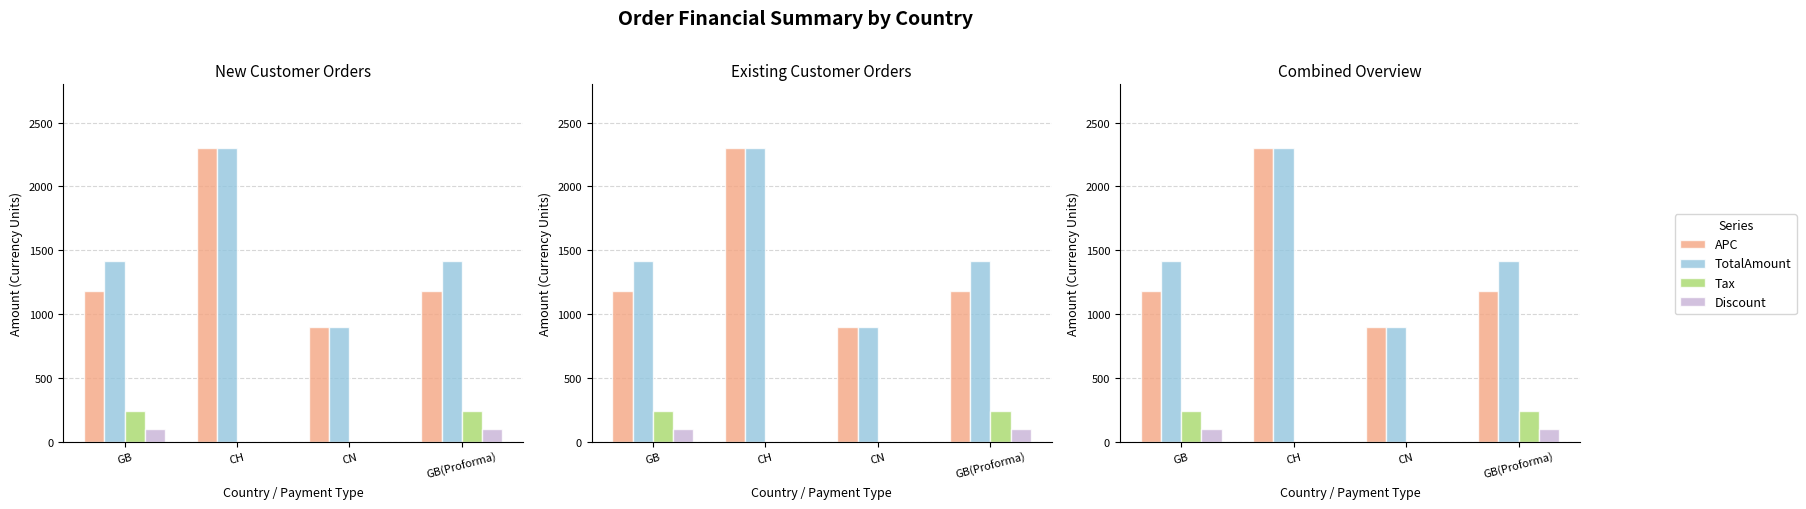

Is it true that Tax equals 236.0 at GB(Proforma)?

True